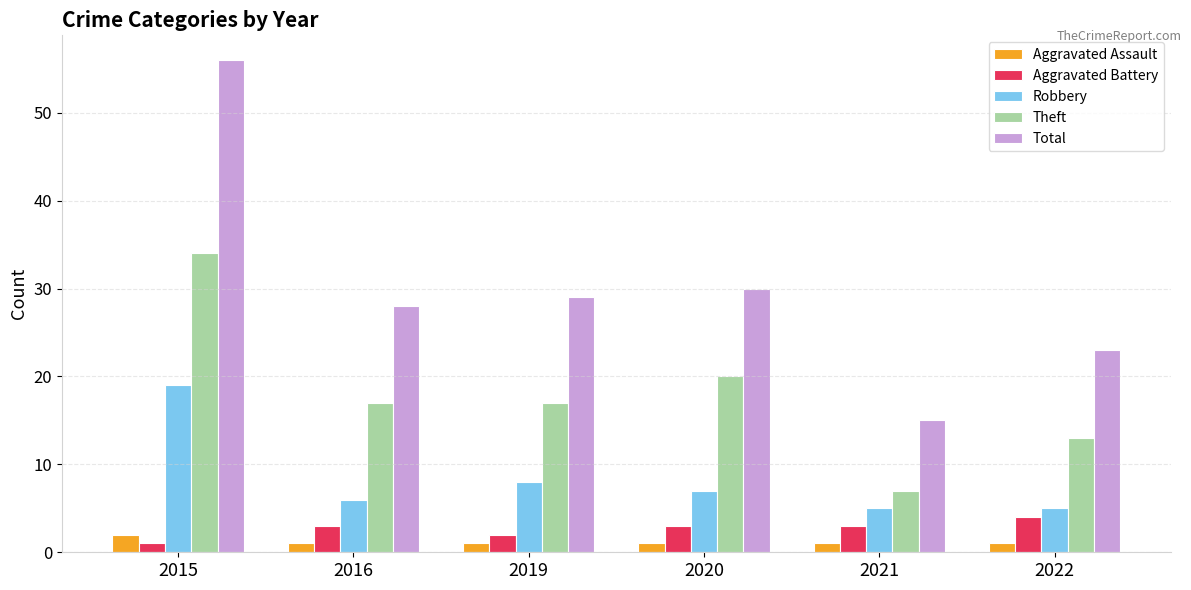

Reading left to right, list all the values displayed in this chart.

Aggravated Assault: 2015=2	2016=1	2019=1	2020=1	2021=1	2022=1
Aggravated Battery: 2015=1	2016=3	2019=2	2020=3	2021=3	2022=4
Robbery: 2015=19	2016=6	2019=8	2020=7	2021=5	2022=5
Theft: 2015=34	2016=17	2019=17	2020=20	2021=7	2022=13
Total: 2015=56	2016=28	2019=29	2020=30	2021=15	2022=23